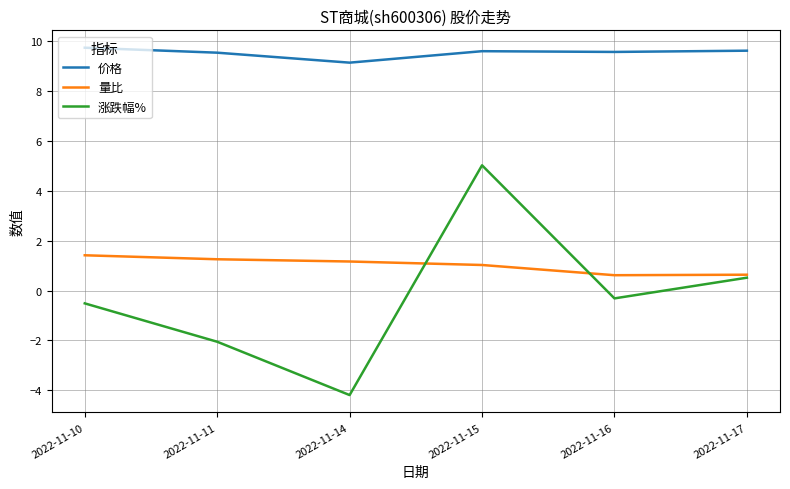

What is the spread (max minus min) of values at 2022-11-17?

9.1